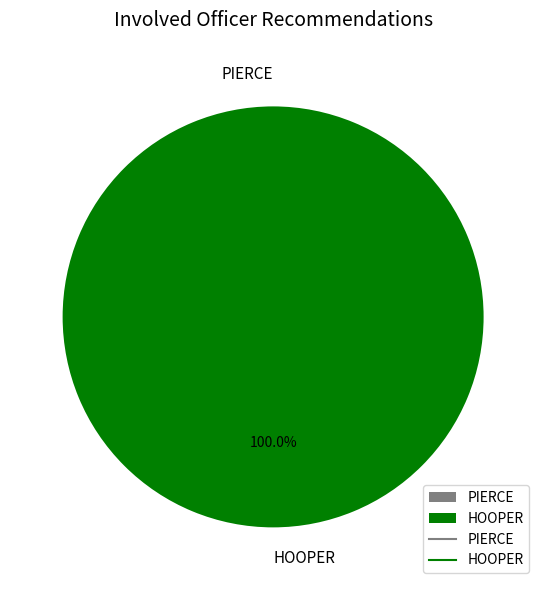

The PIERCE slice represents 0% of the pie. True or false?

True